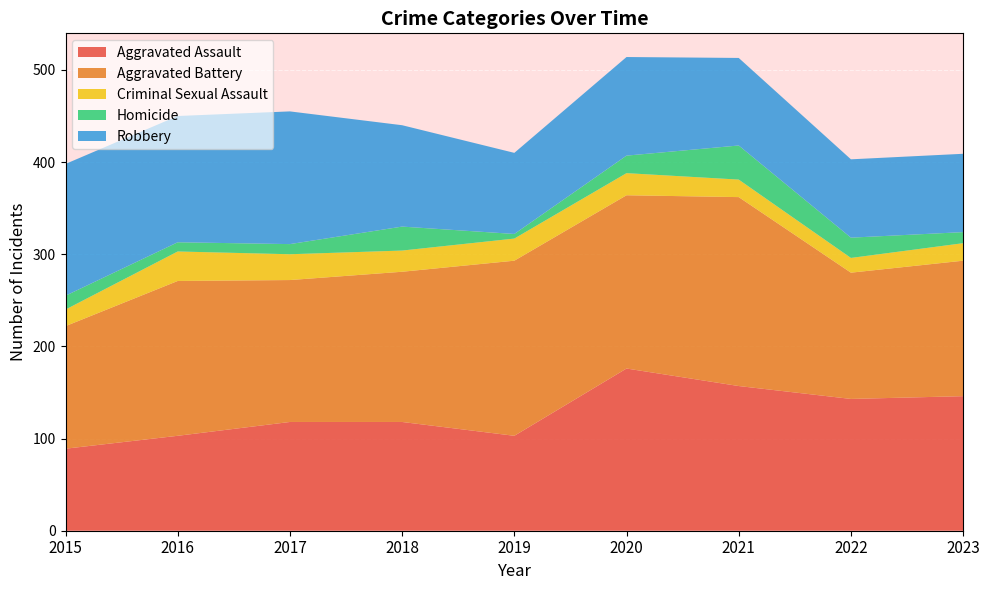

Reading left to right, extract all data points from this chart.

Aggravated Assault: 2015=89	2016=103	2017=118	2018=118	2019=103	2020=176	2021=157	2022=143	2023=146
Aggravated Battery: 2015=133	2016=168	2017=154	2018=163	2019=190	2020=188	2021=205	2022=137	2023=147
Criminal Sexual Assault: 2015=18	2016=32	2017=28	2018=23	2019=24	2020=24	2021=19	2022=16	2023=19
Homicide: 2015=15	2016=10	2017=11	2018=26	2019=5	2020=19	2021=37	2022=22	2023=12
Robbery: 2015=143	2016=137	2017=144	2018=110	2019=88	2020=107	2021=95	2022=85	2023=85